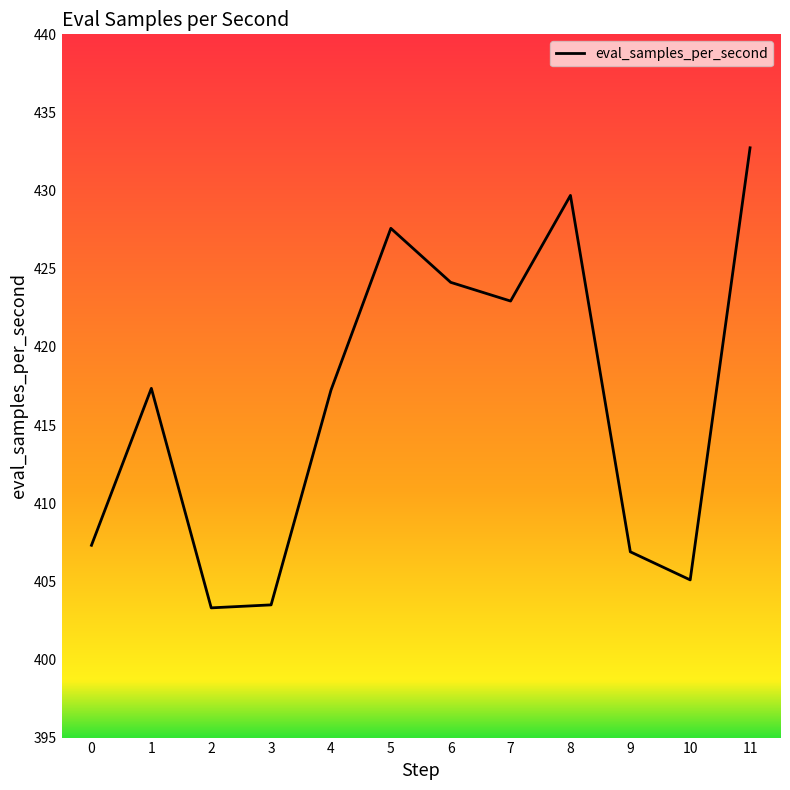

Is it true that the value at 8 is 429.7?

True